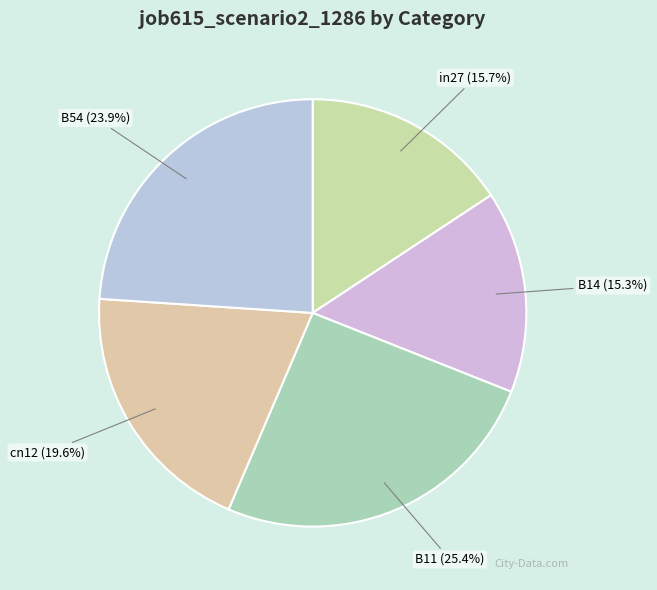

Does any single category account for the majority?

No